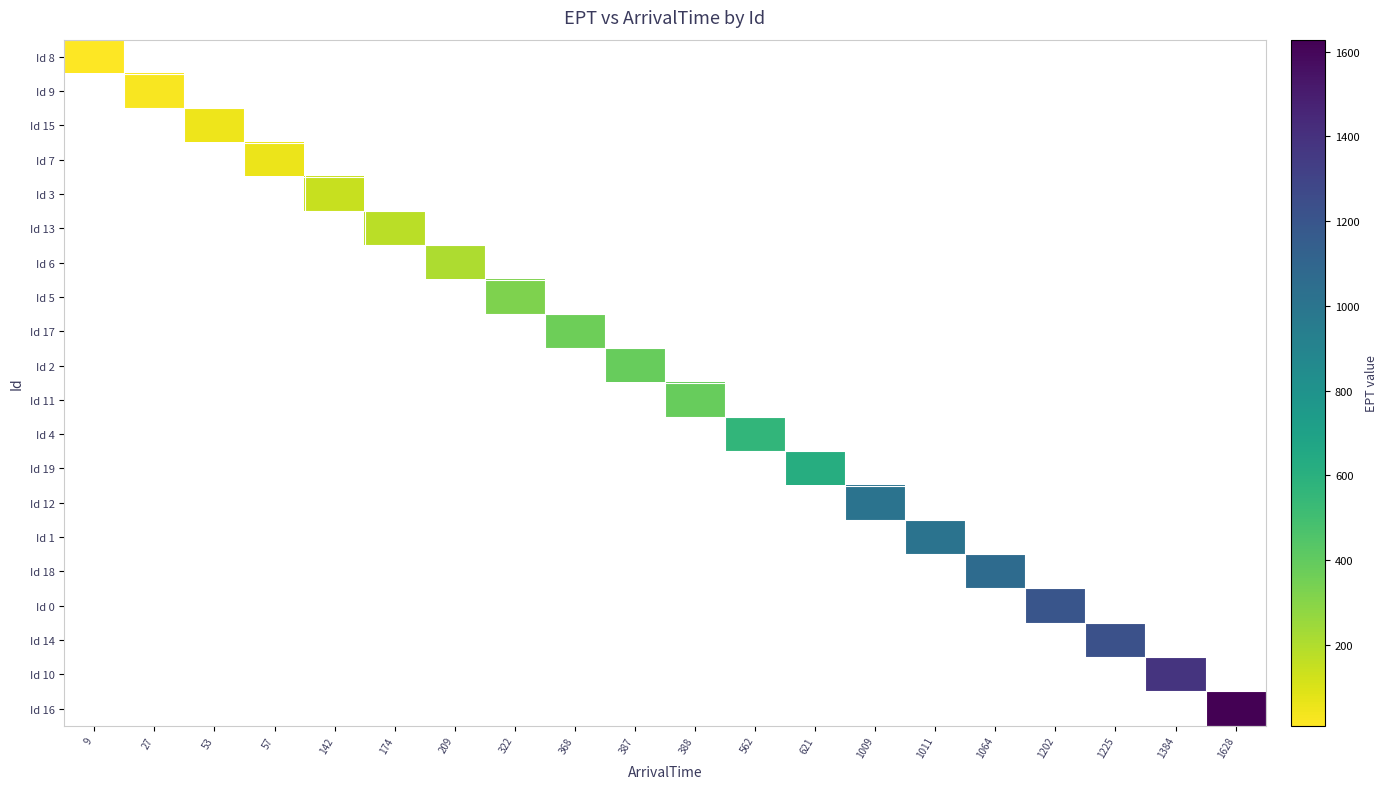

Which category has the lowest value across all series?

9